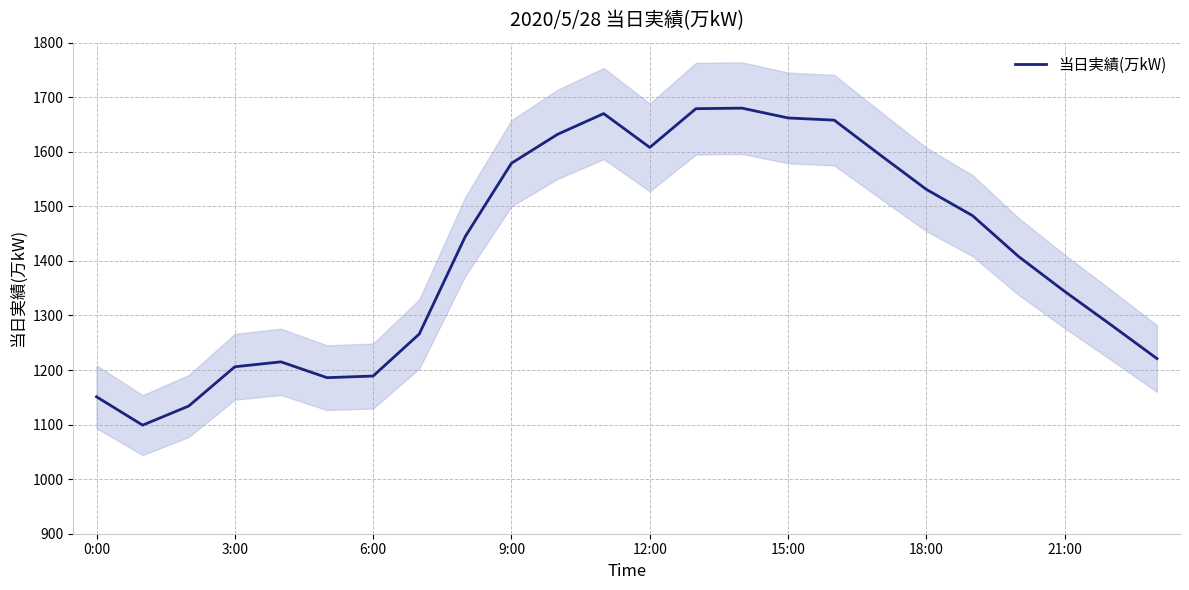

Is this an area chart (filled region under the line)?

No